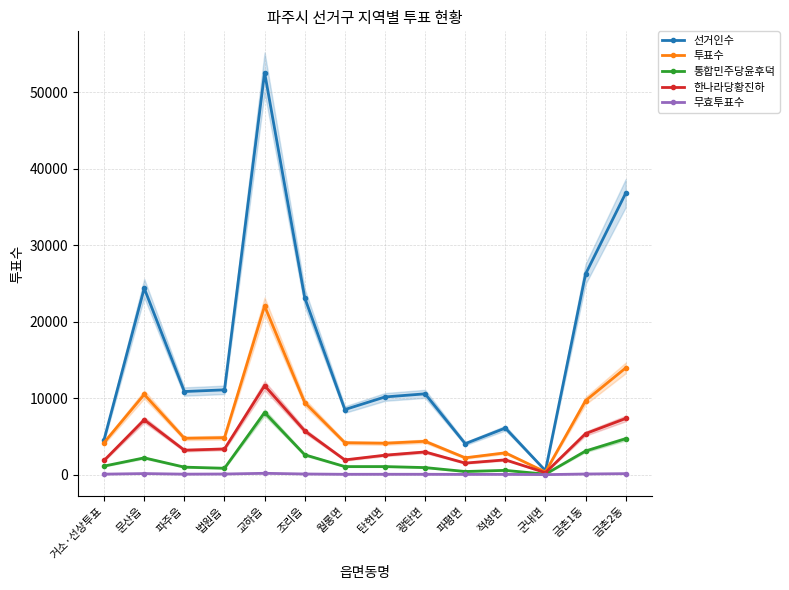

The 투표수 series shows 13950 at 금촌2동. True or false?

True